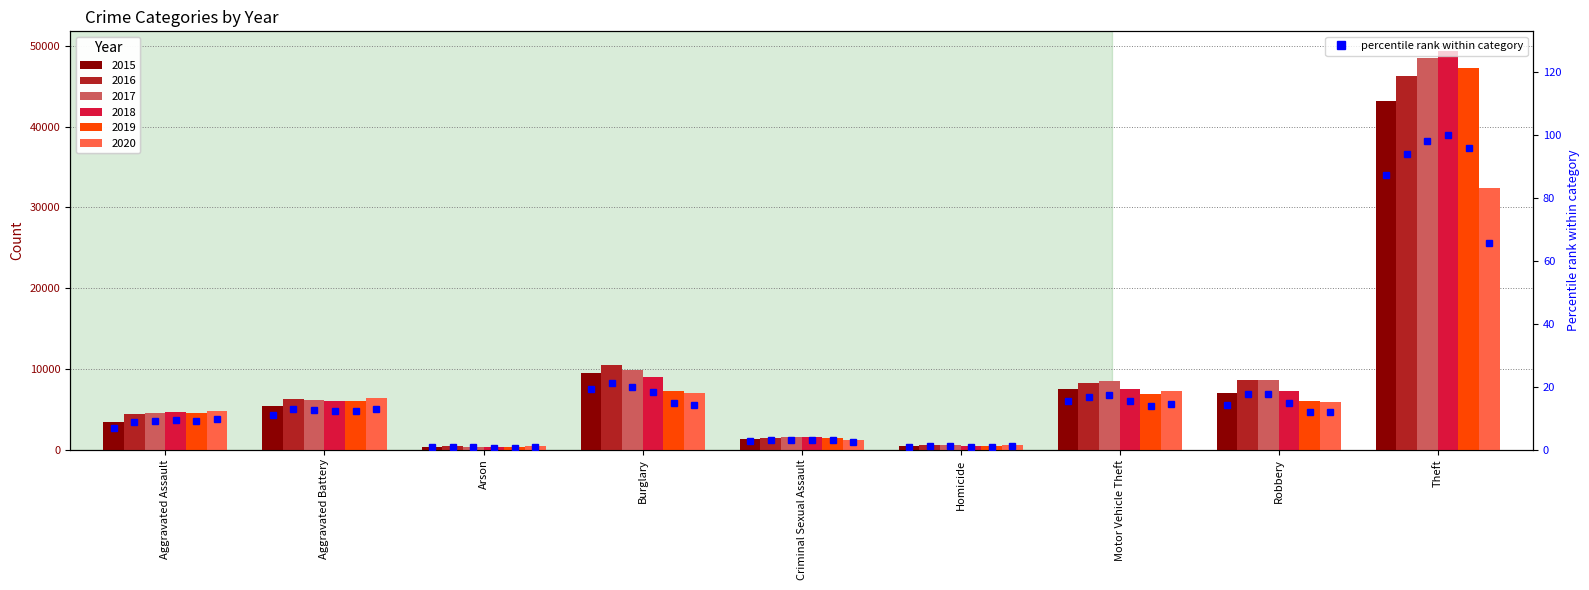

What is the difference between the values at Aggravated Battery and Motor Vehicle Theft?

4.4